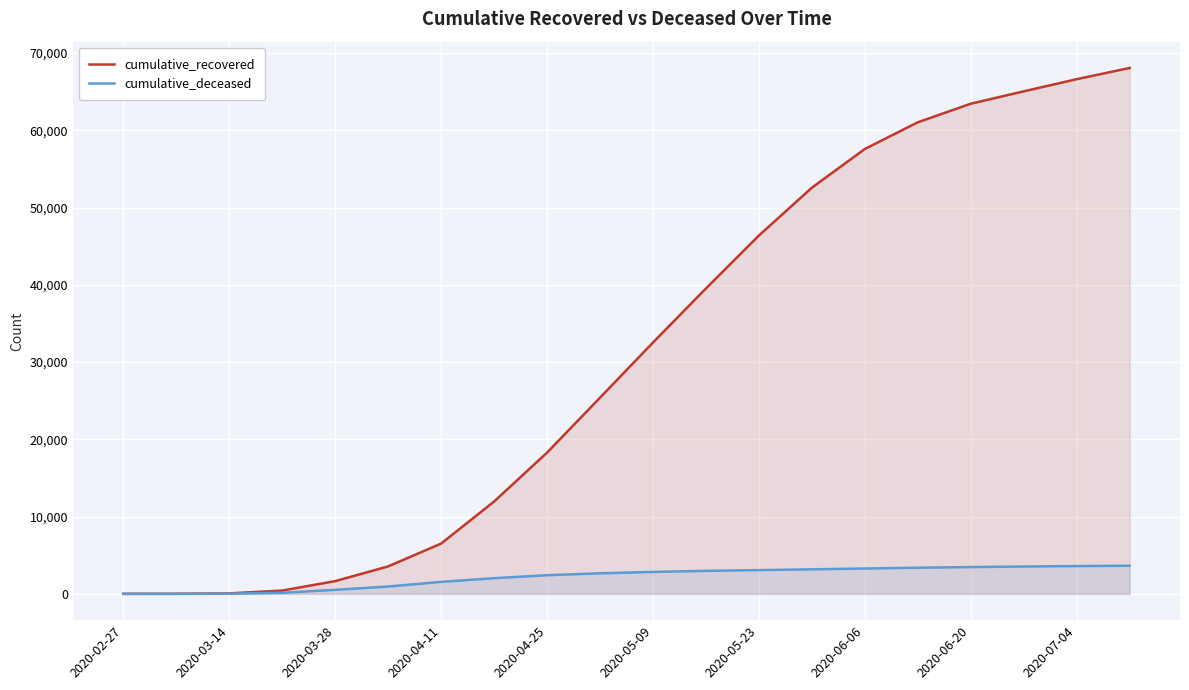

At how many categories does at least one series exceed 40604?

8